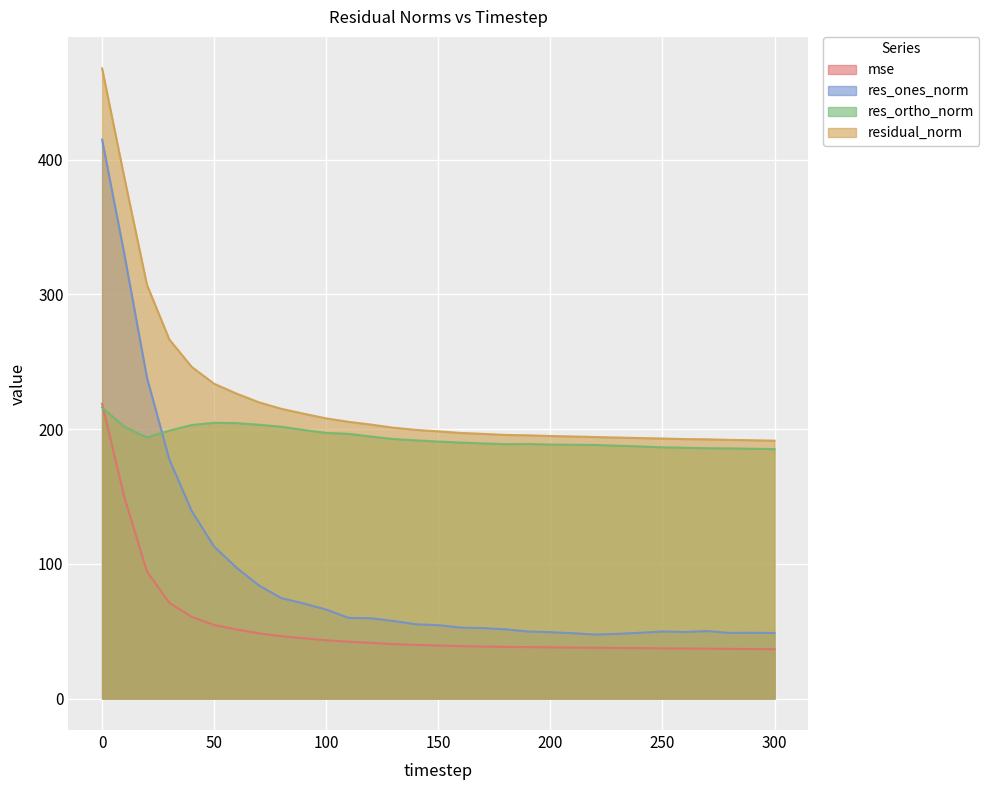

How many values in the mse series exceed 39?

16